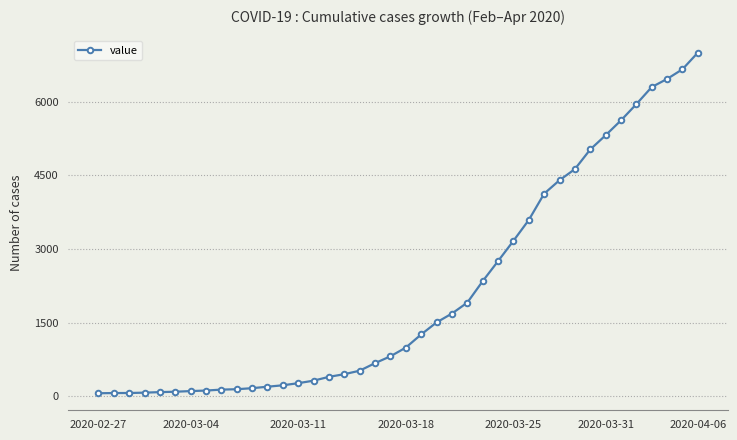

Does the chart display data point markers on the line(s)?

Yes